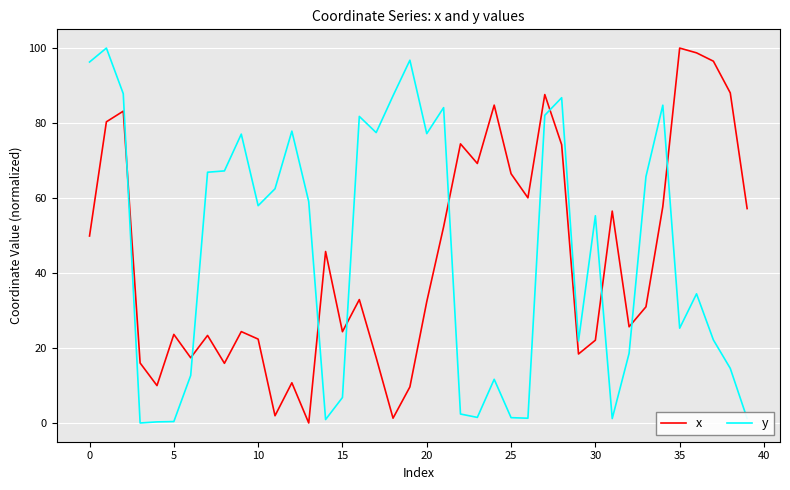

What is the greatest value displayed?

100.0